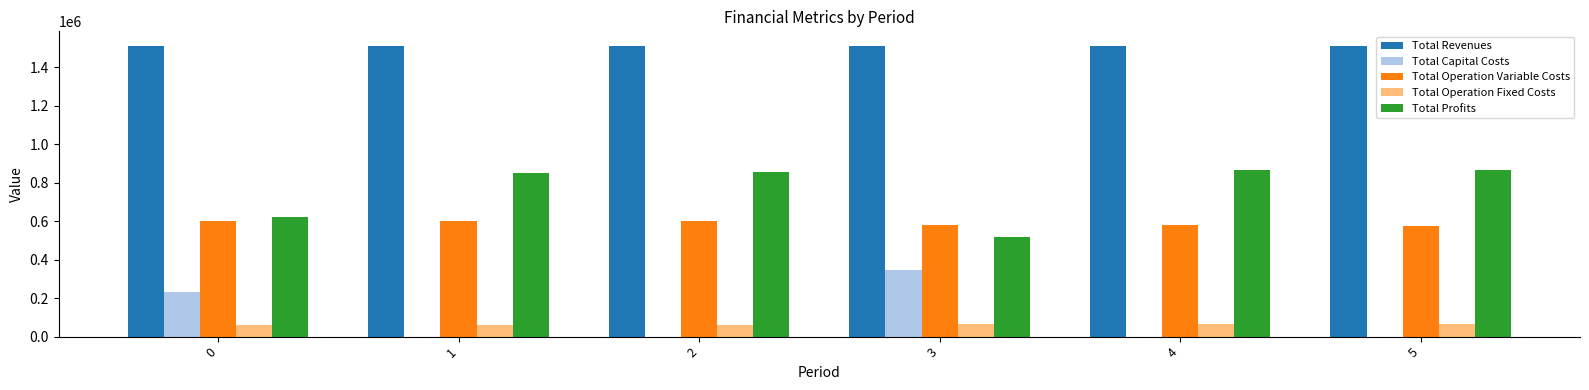

What is the spread (max minus min) of values at 4?

1510985.8